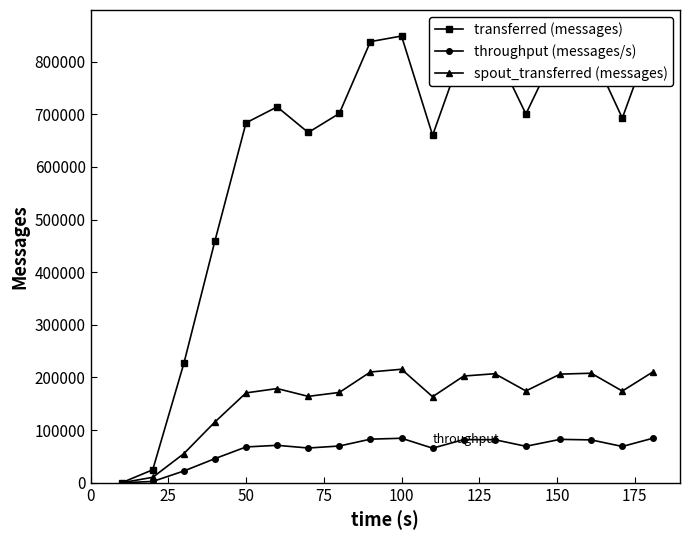

What is the maximum value for throughput (messages/s)?

84843